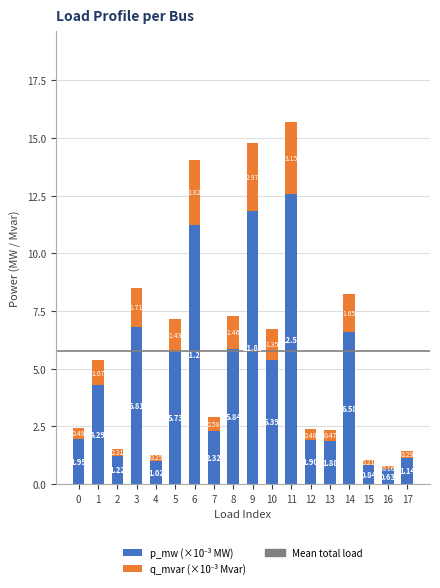

At which category is the sum across all series the highest?

11